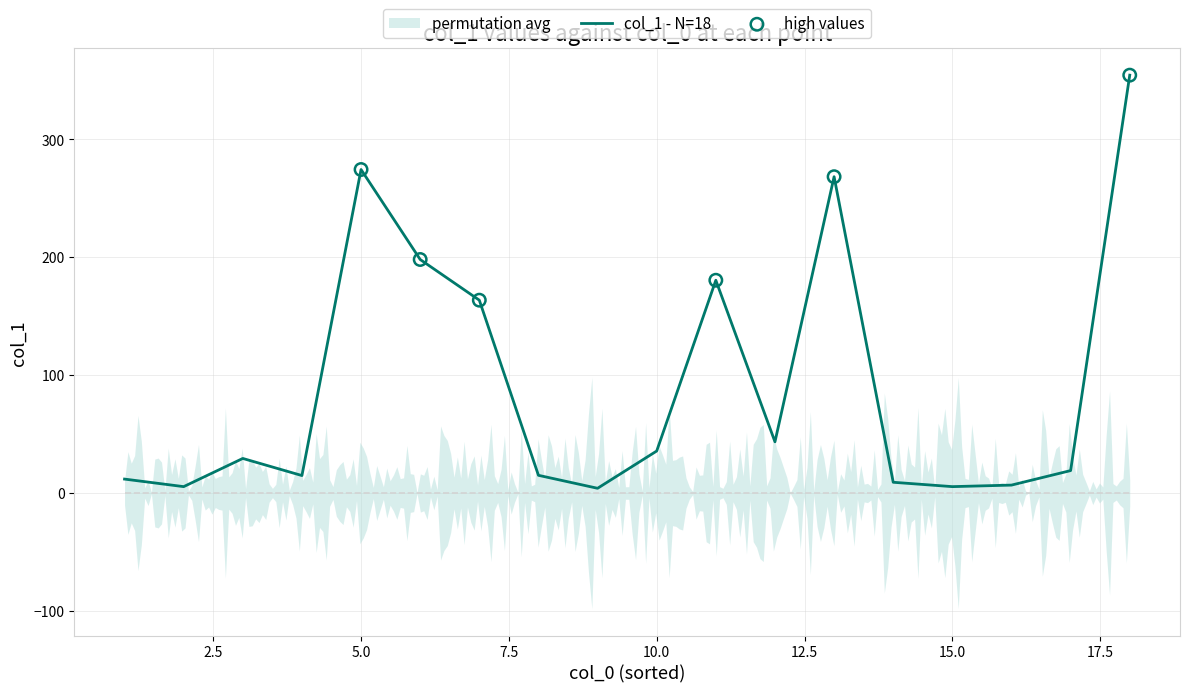

What is the change in value from 9 to 8?

+11.0